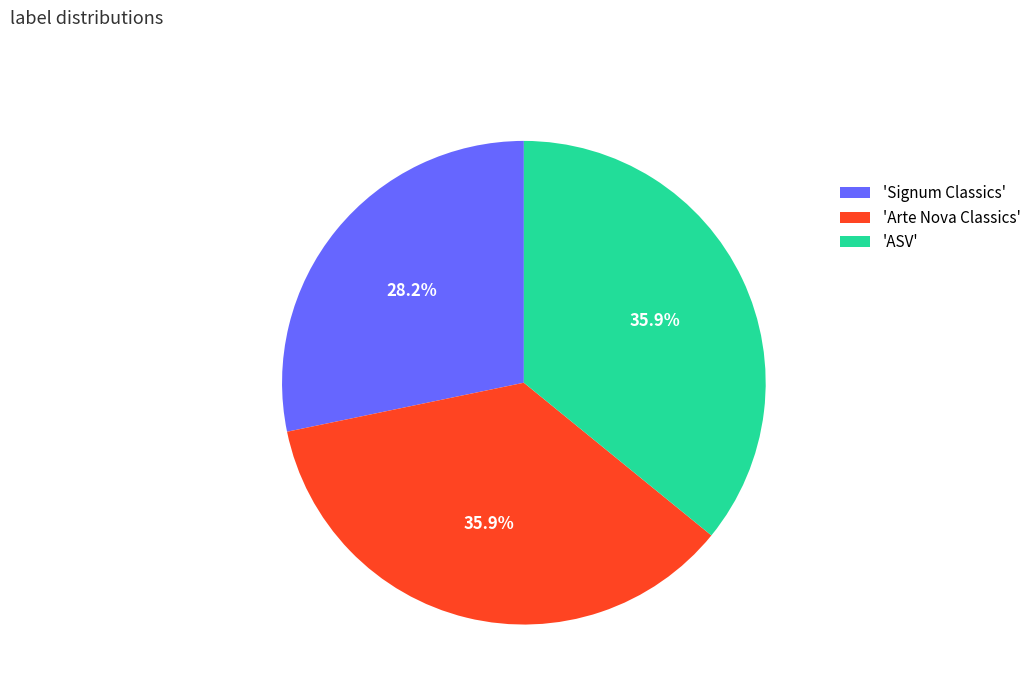

Is 'ASV' the majority of the pie?

No